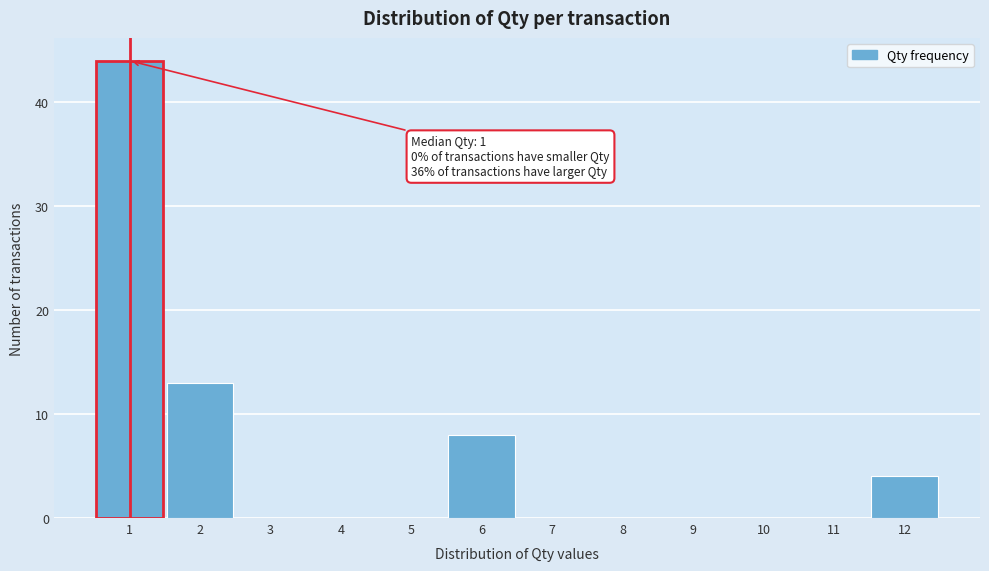

Over which range of the x-axis is the bar tallest?

0.5 to 1.5